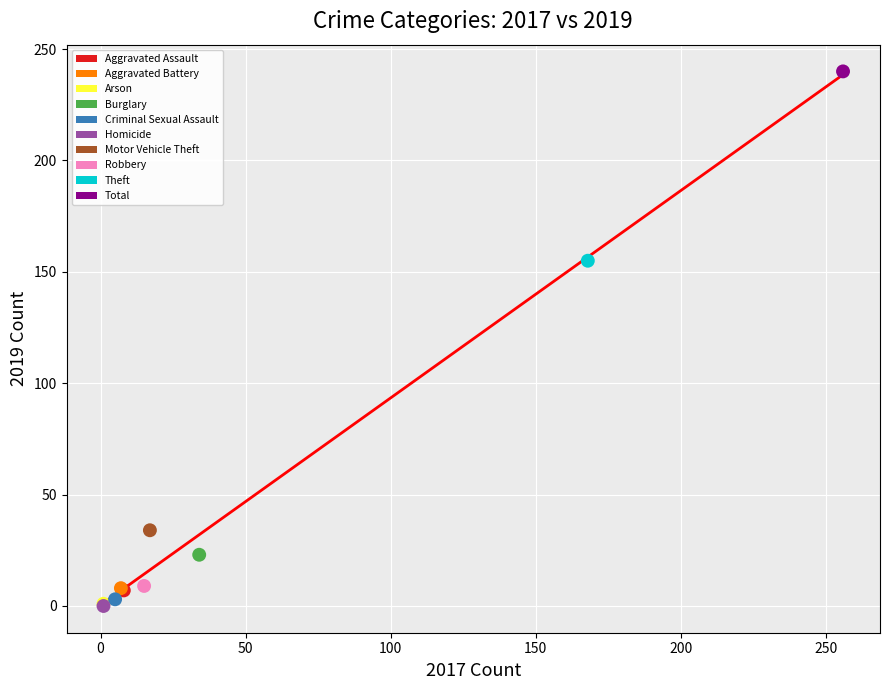

What are all the series names shown in the legend?

Aggravated Assault, Aggravated Battery, Arson, Burglary, Criminal Sexual Assault, Homicide, Motor Vehicle Theft, Robbery, Theft, Total